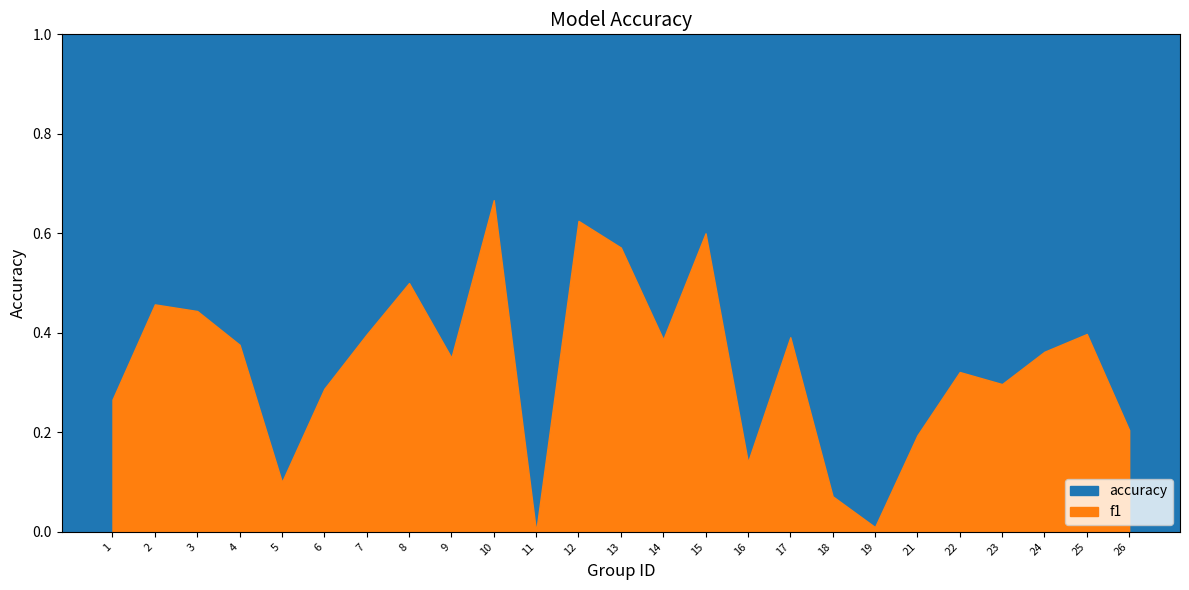

The f1 series shows 0.4 at 3. True or false?

True